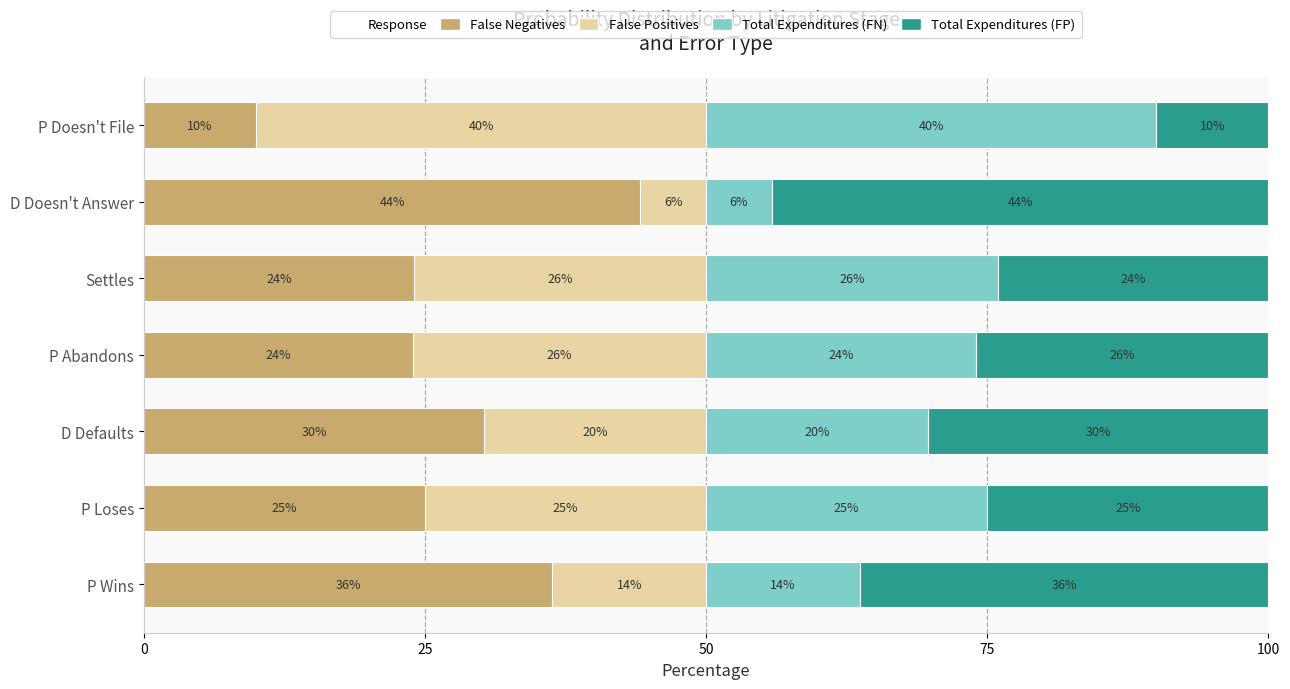

What is the total value across all series at Settles?

100.0